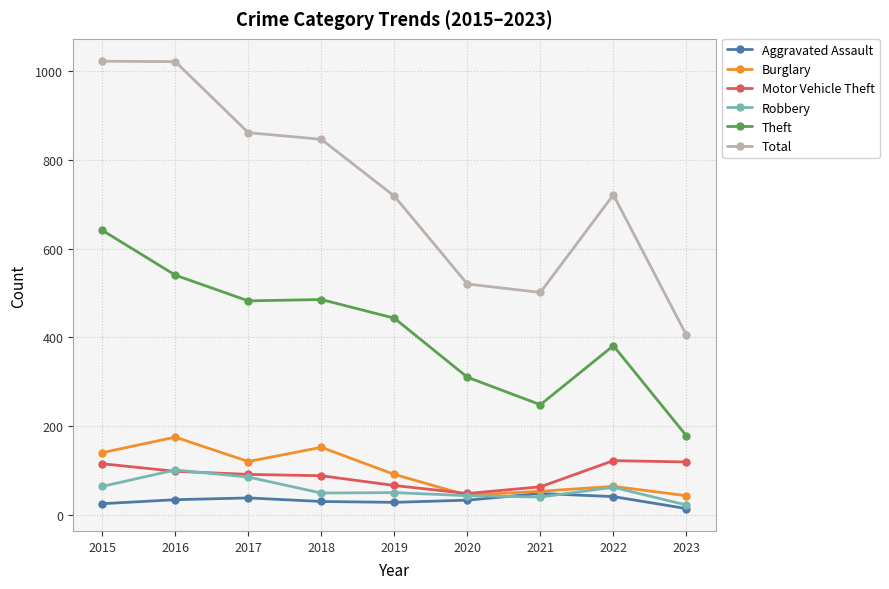

What is the value of the Robbery point at the 9th from the left?

22